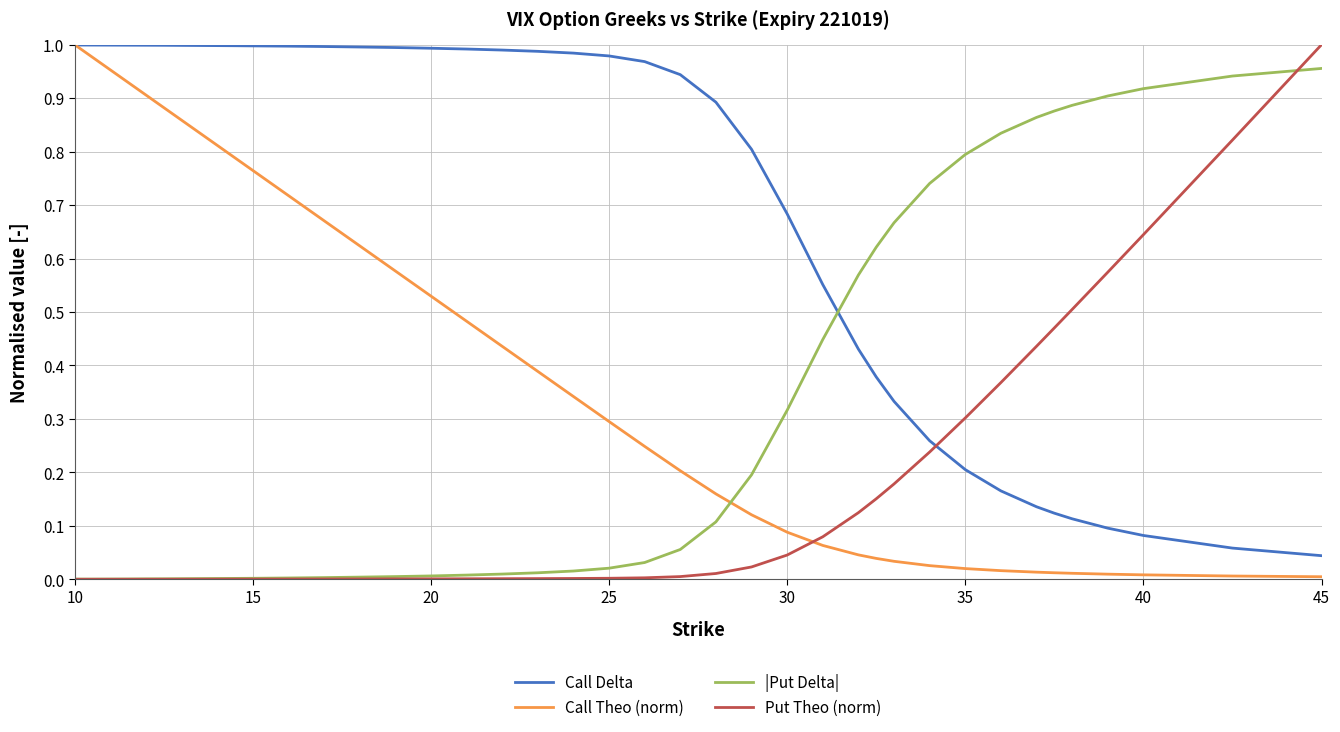

Which series has the largest total across all categories?

Call Delta